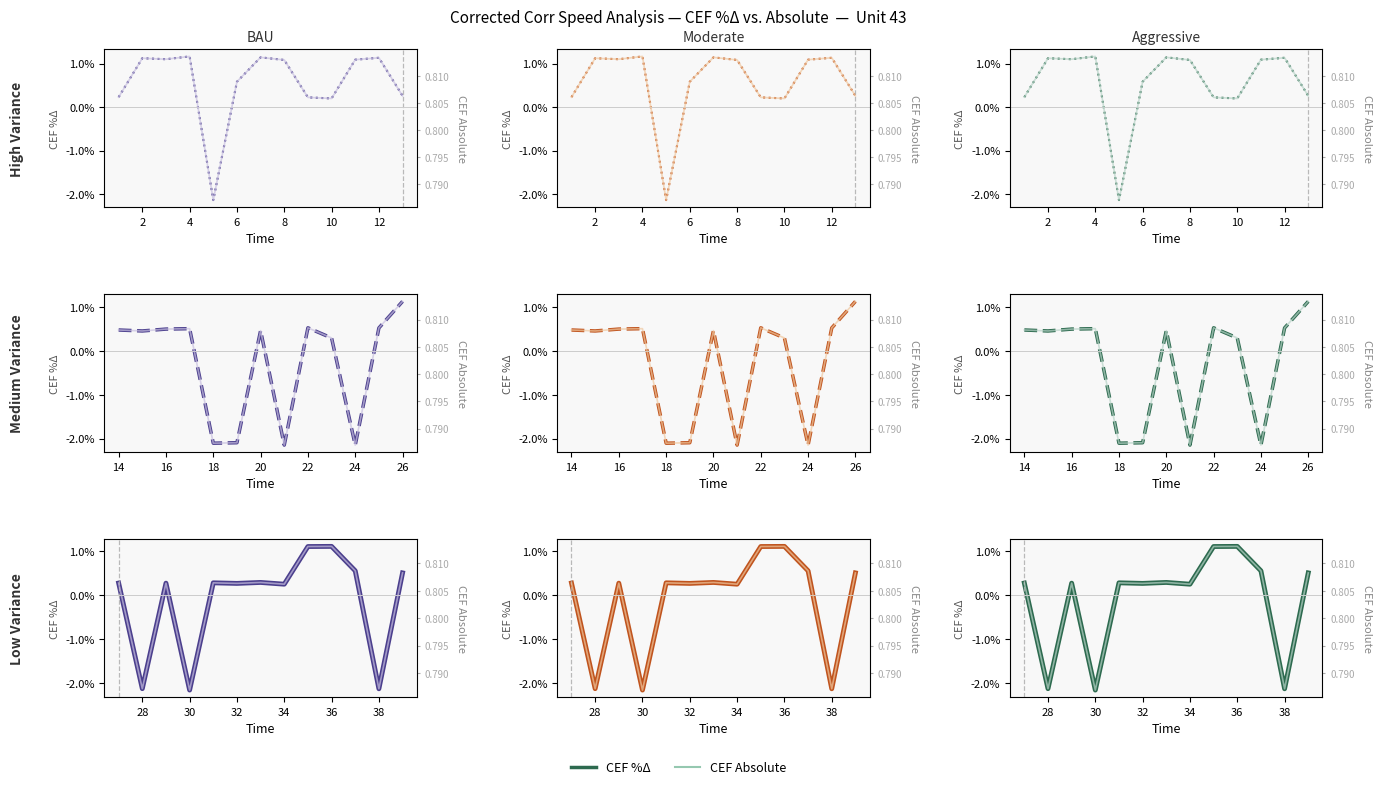

In CEF Absolute, how many points are higher than both neighbors (excluding endpoints)?

4